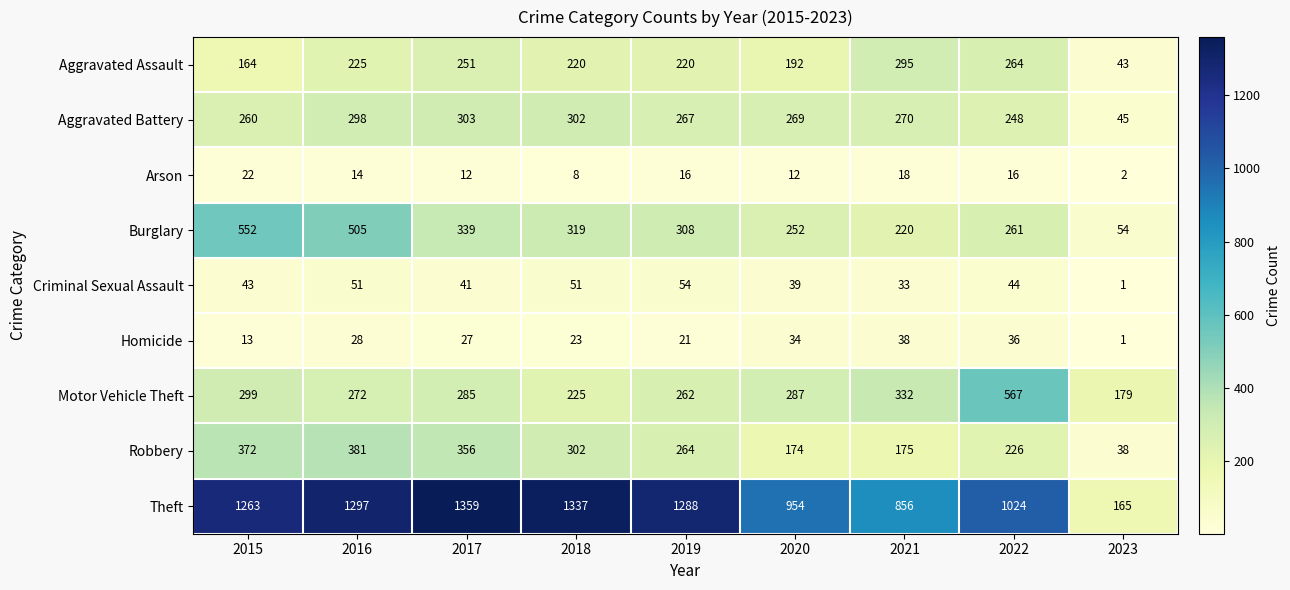

At which label is Aggravated Assault closest to 169?

2015